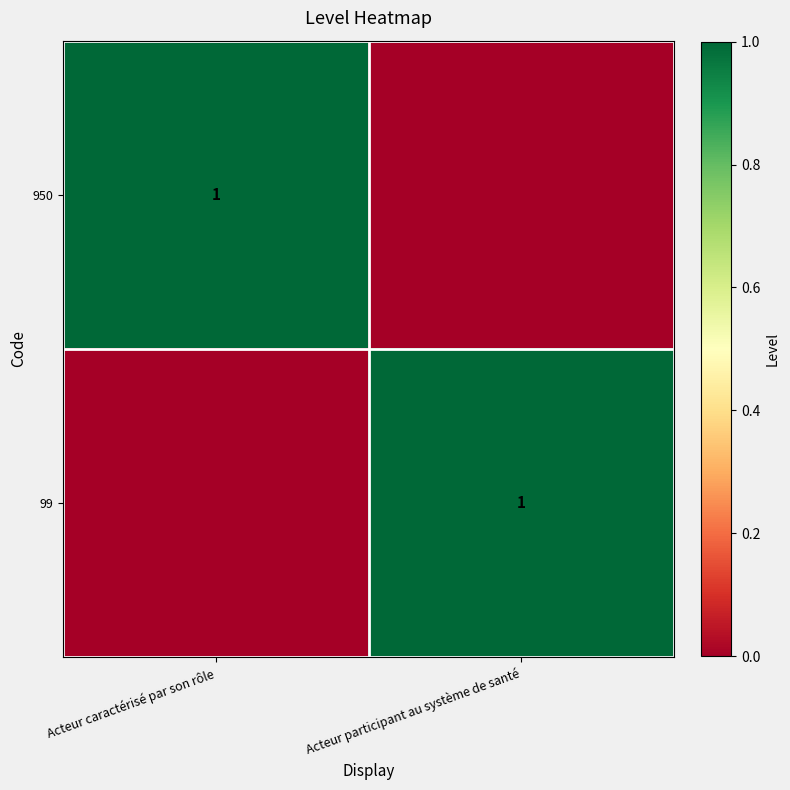

The value of 99 at Acteur participant au système de santé is 1. True or false?

True